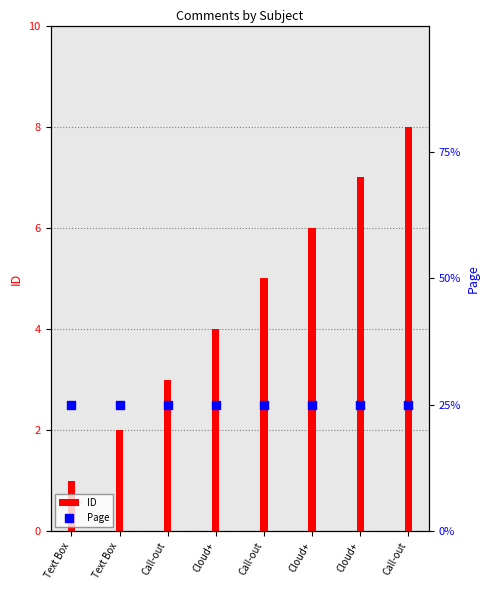

At which category is the sum across all series the highest?

Call-out